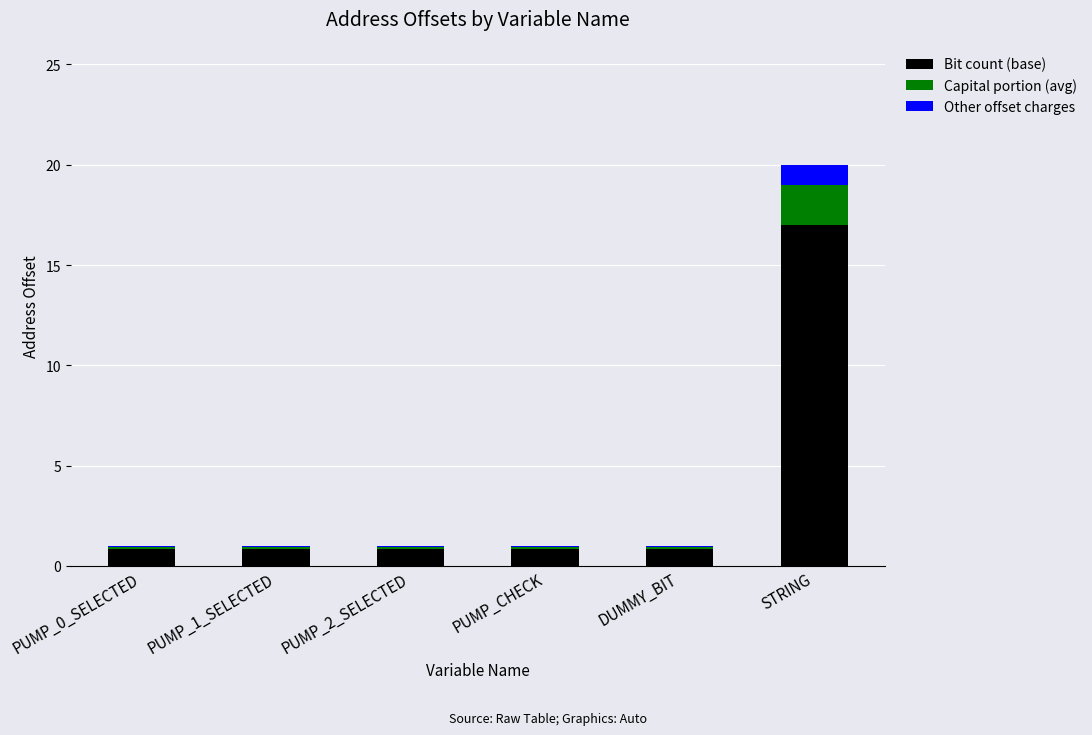

The Bit count (base) series shows 0.8 at DUMMY_BIT. True or false?

True